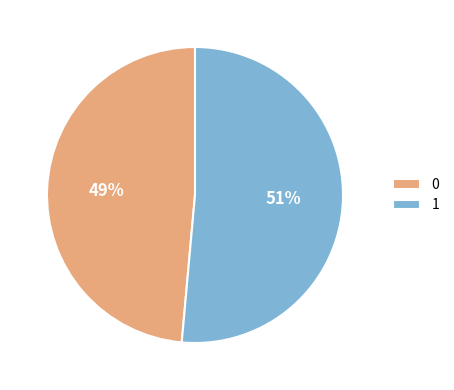

How many slices are in this pie chart?

2